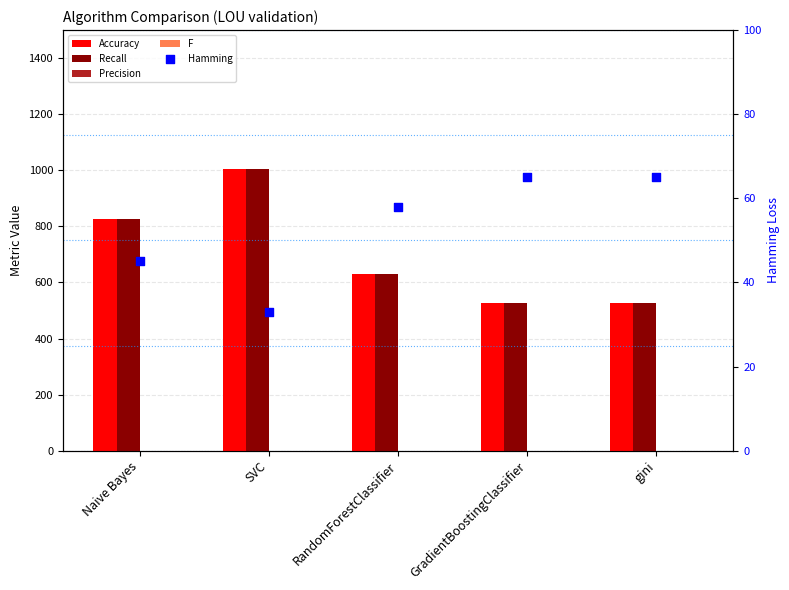

Which series has the largest total across all categories?

Accuracy